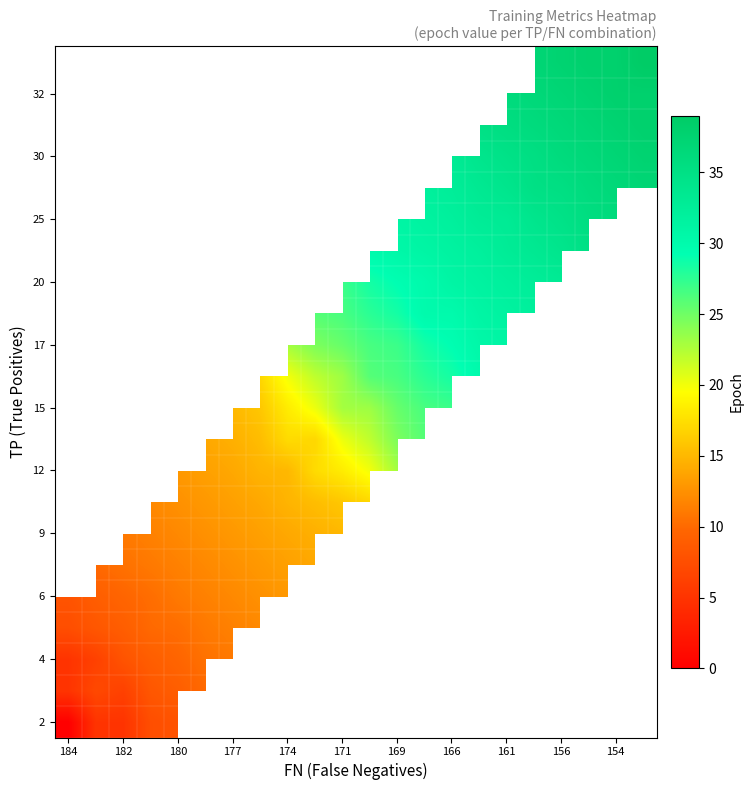

Between 14 and 21, which series saw the biggest shift?

row_17